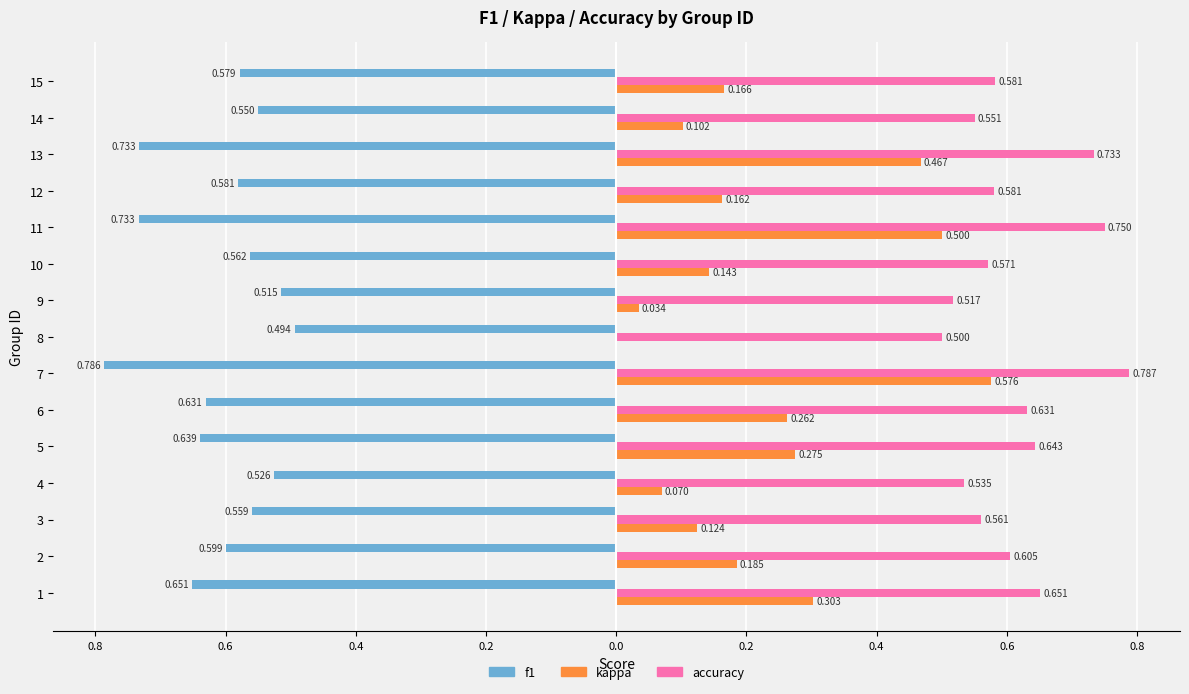

What are all the series names shown in the legend?

f1, kappa, accuracy